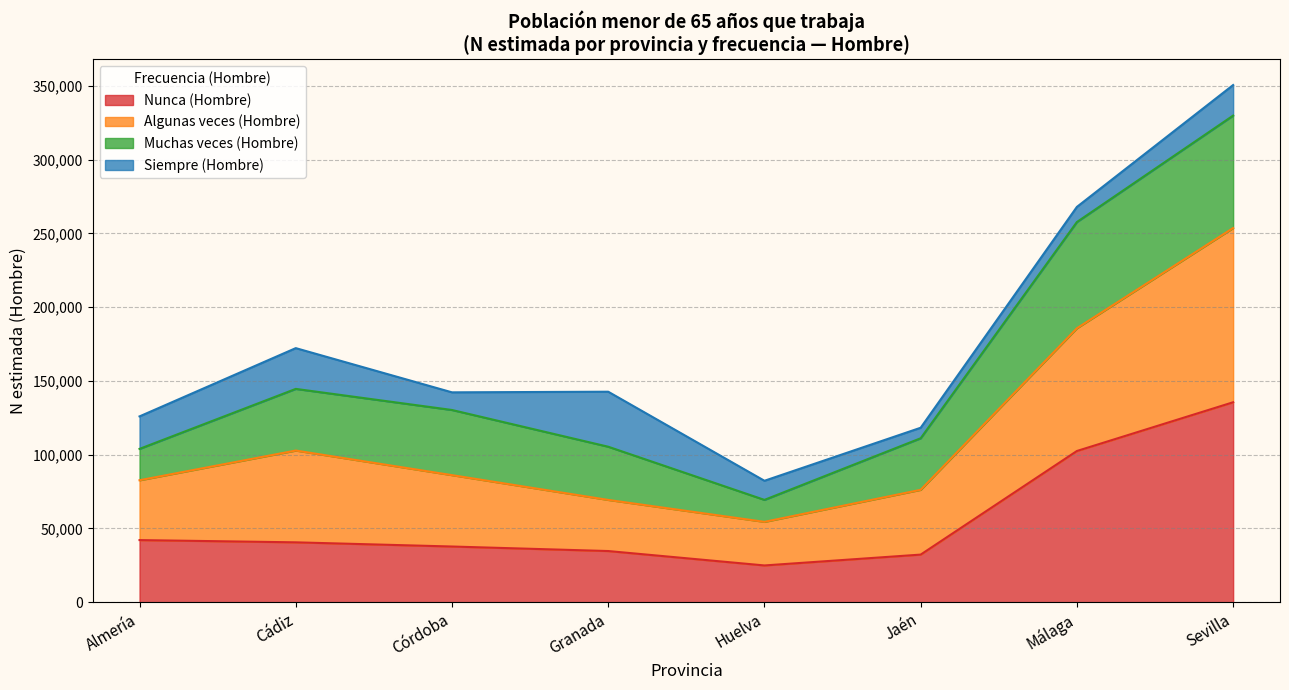

True or false: Lím sup IC (Hombre) and N estimada (Hombre) intersect in this chart.

False